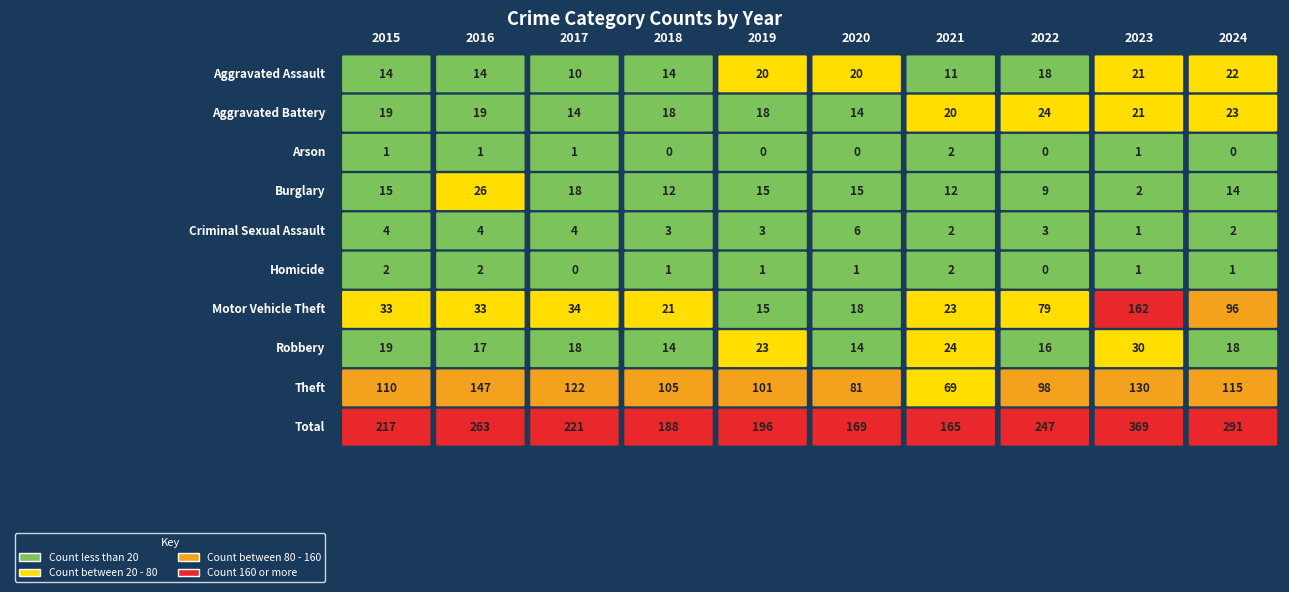

Is it true that Total equals 223 at 2021?

False